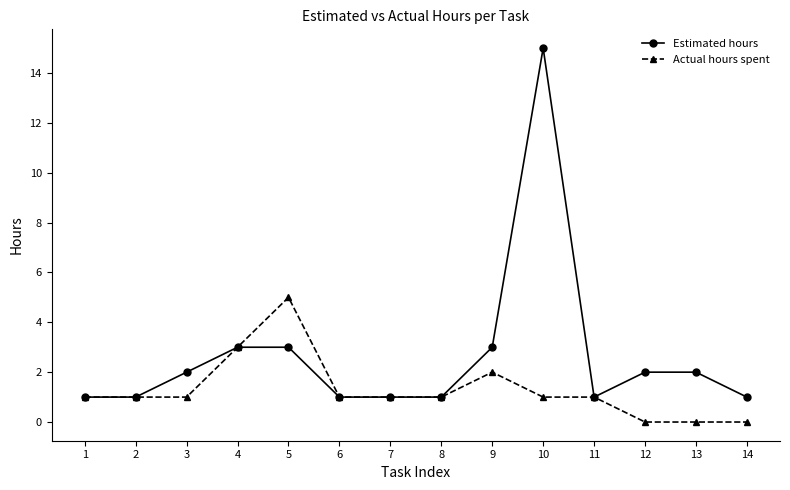

Which series has the largest range (max minus min)?

Estimated hours